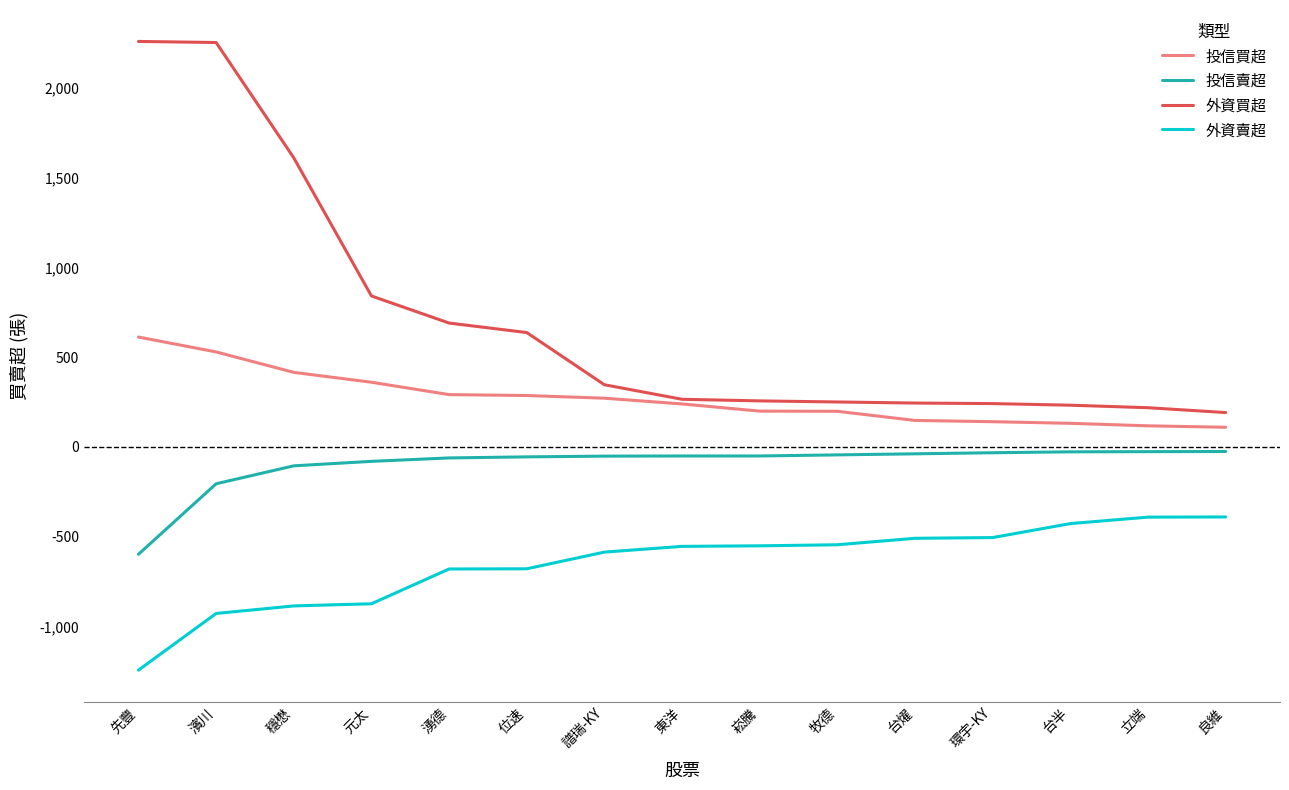

True or false: 外資賣超 and 外資買超 cross at least once.

False